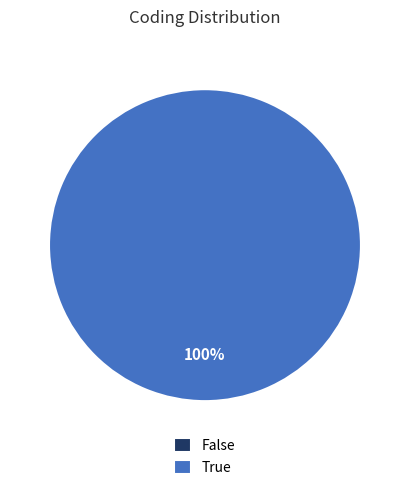

What percentage is the True slice, to the nearest percent?

100%